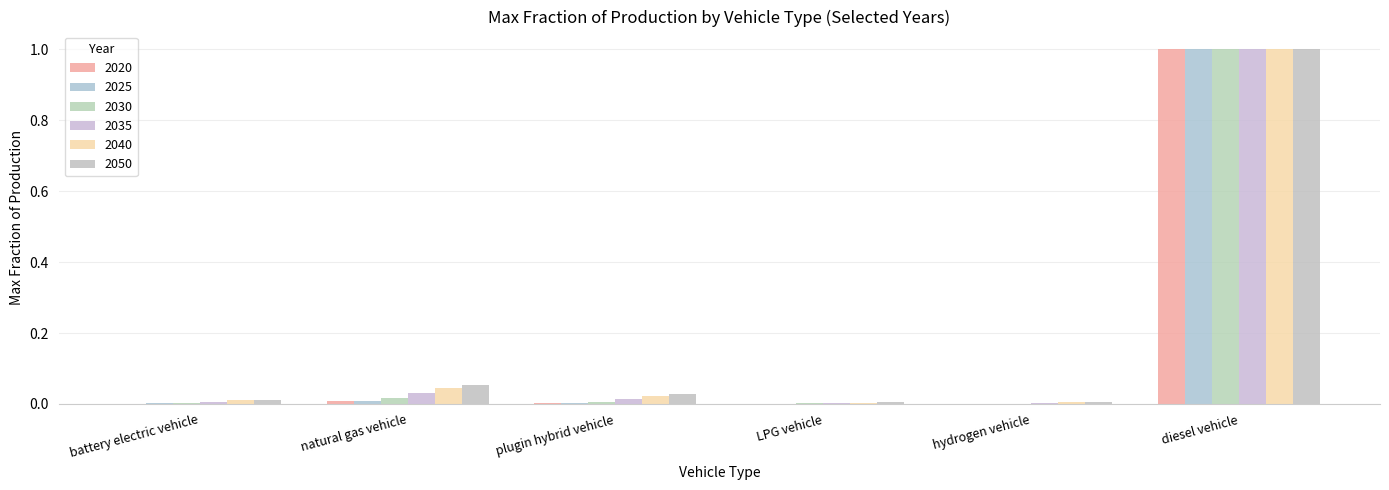

Which series has the widest spread of values?

2020